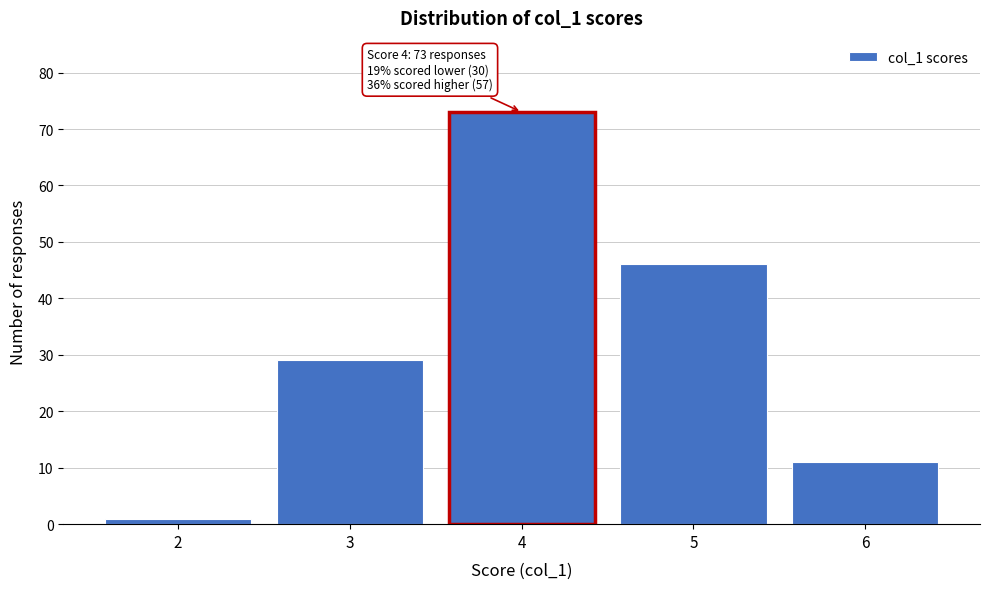

Over which range of the x-axis is the bar tallest?

3.5 to 4.5